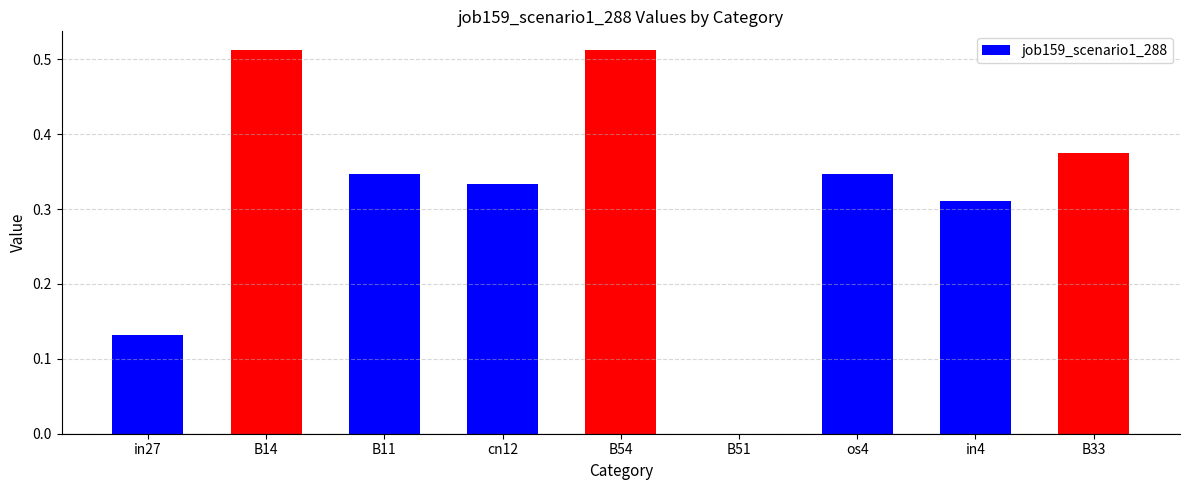

Between cn12 and B11, which is larger?

B11